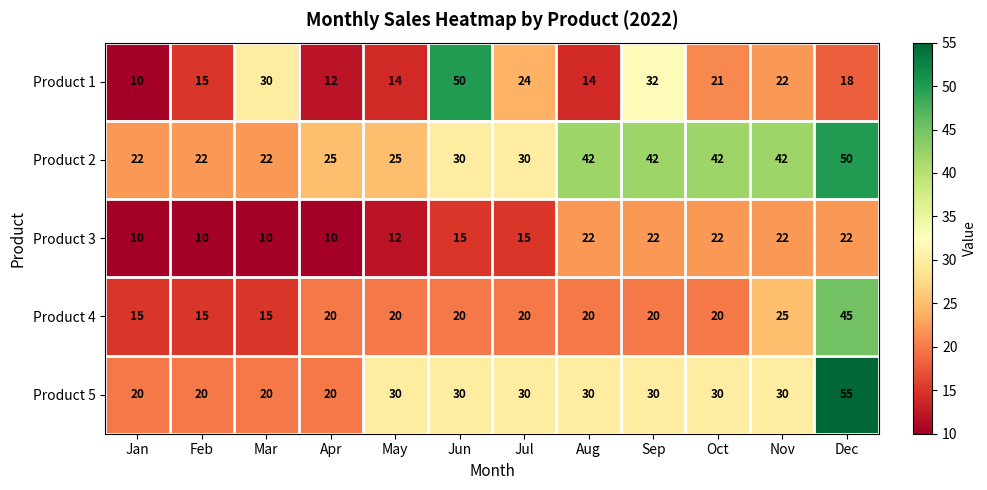

At which label does Product 1 reach its minimum?

Jan